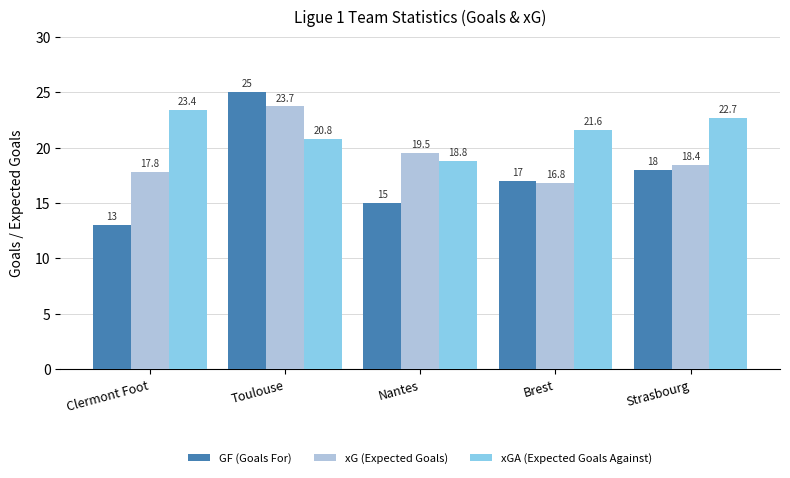

What is the difference between the highest and lowest values at Strasbourg?

4.7